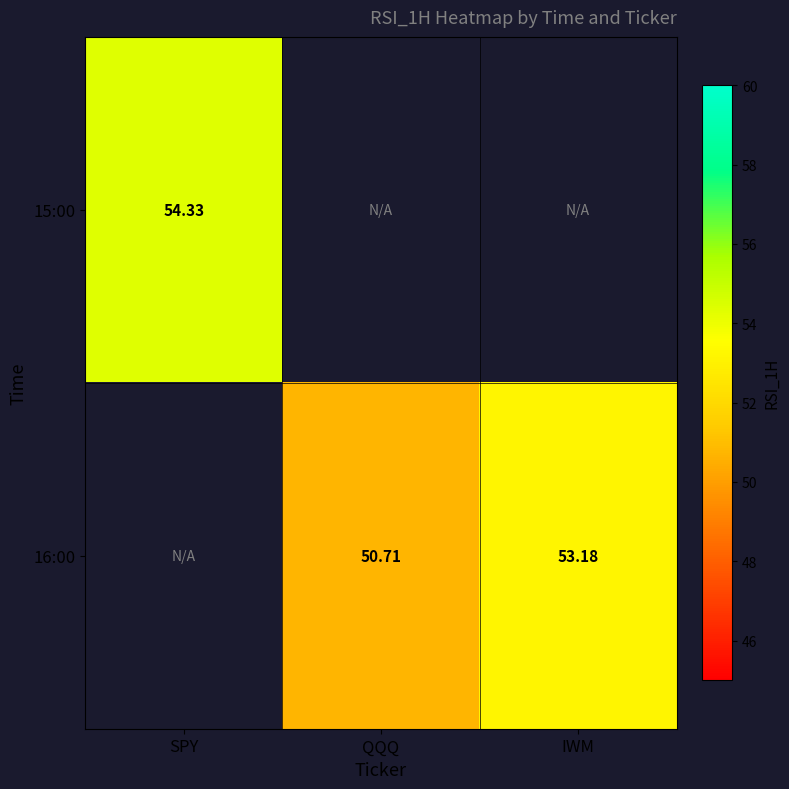

Is the value of 16:00 at IWM greater than the value of 15:00 at SPY?

No